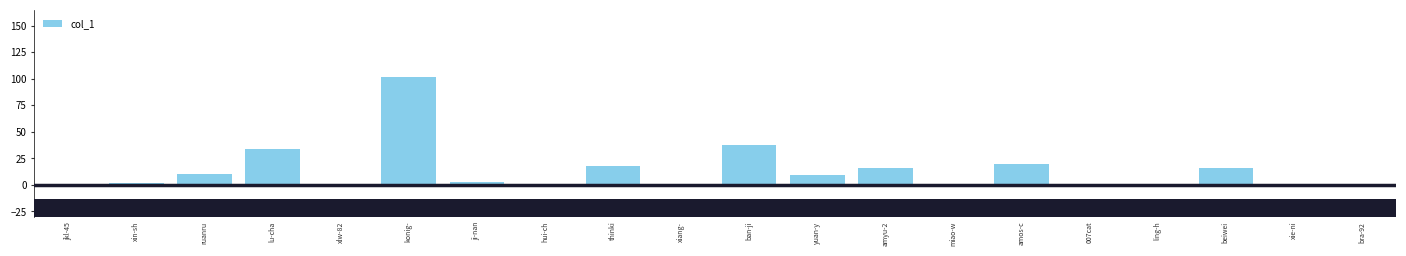

What is the sum of the values at miao-w and konig-?

102